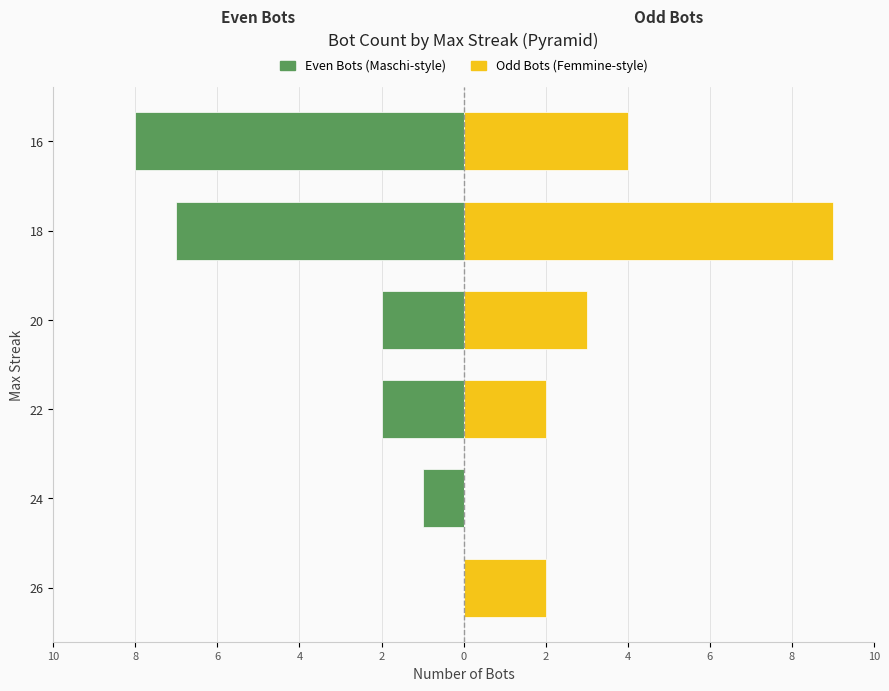

What is the greatest value displayed?

9